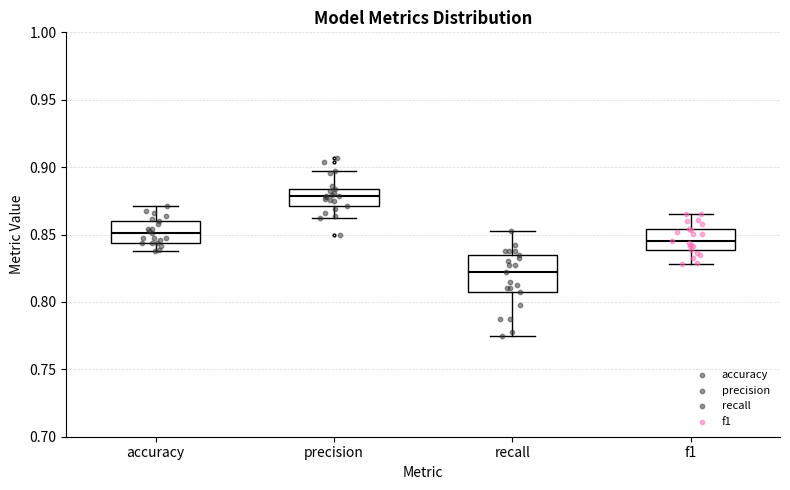

Which box's median line is the lowest?

recall